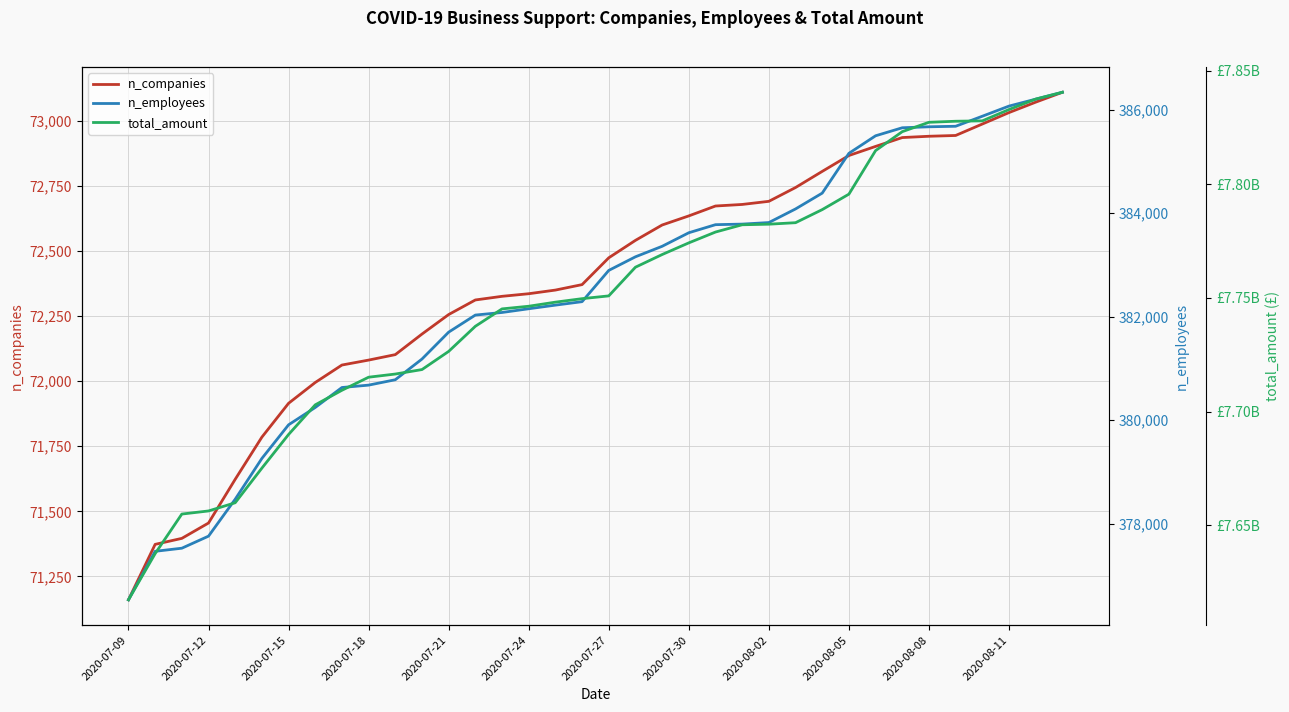

True or false: n_companies and n_employees intersect in this chart.

False